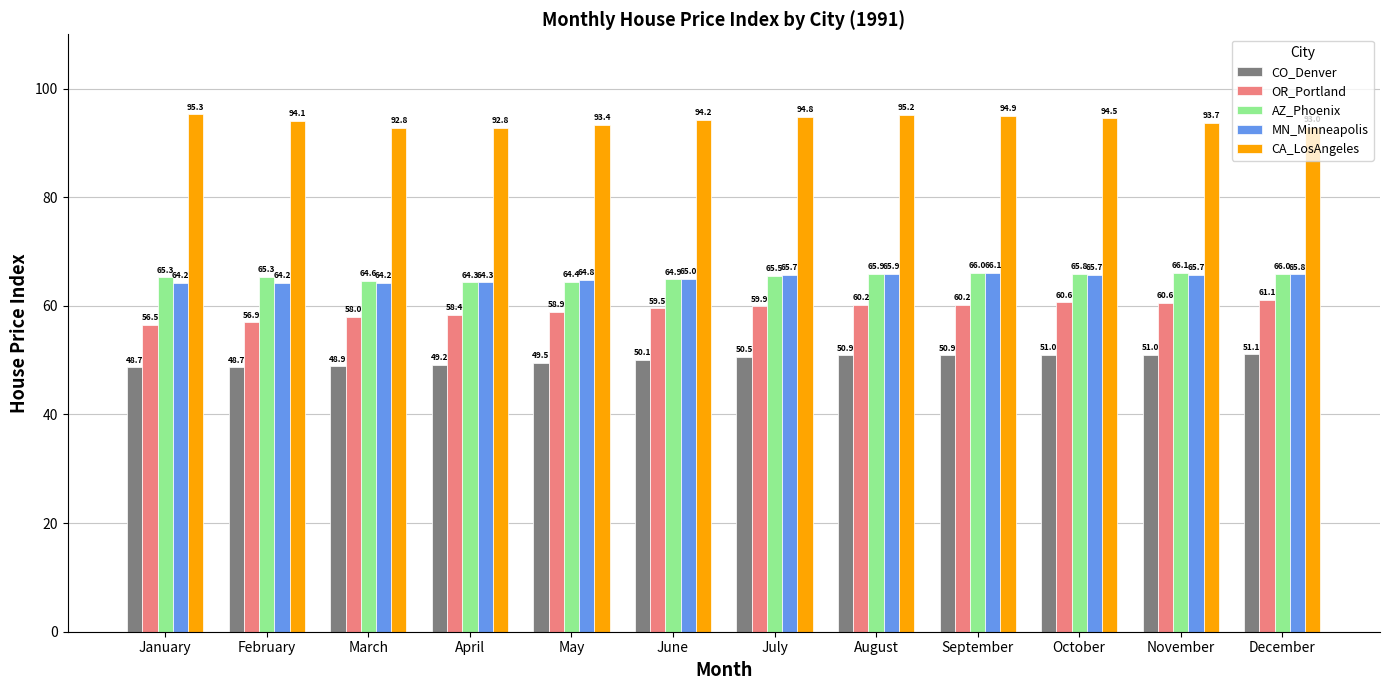

What is the spread (max minus min) of values at April?

43.6